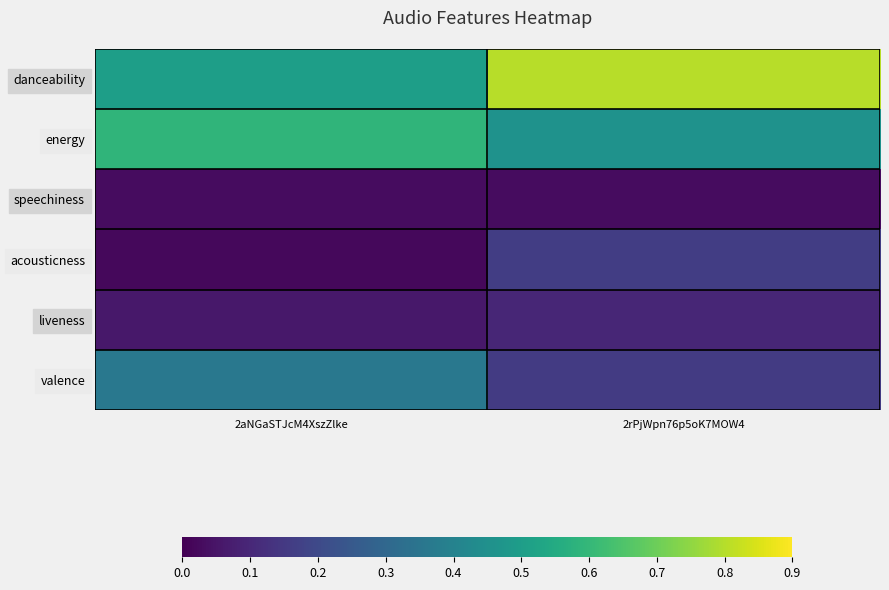

Reading right to left, transcribe all the data shown in this chart.

danceability: 2rPjWpn76p5oK7MOW4=0.8	2aNGaSTJcM4XszZlke=0.5
energy: 2rPjWpn76p5oK7MOW4=0.5	2aNGaSTJcM4XszZlke=0.6
speechiness: 2rPjWpn76p5oK7MOW4=0.0	2aNGaSTJcM4XszZlke=0.0
acousticness: 2rPjWpn76p5oK7MOW4=0.2	2aNGaSTJcM4XszZlke=0.0
liveness: 2rPjWpn76p5oK7MOW4=0.1	2aNGaSTJcM4XszZlke=0.1
valence: 2rPjWpn76p5oK7MOW4=0.2	2aNGaSTJcM4XszZlke=0.4